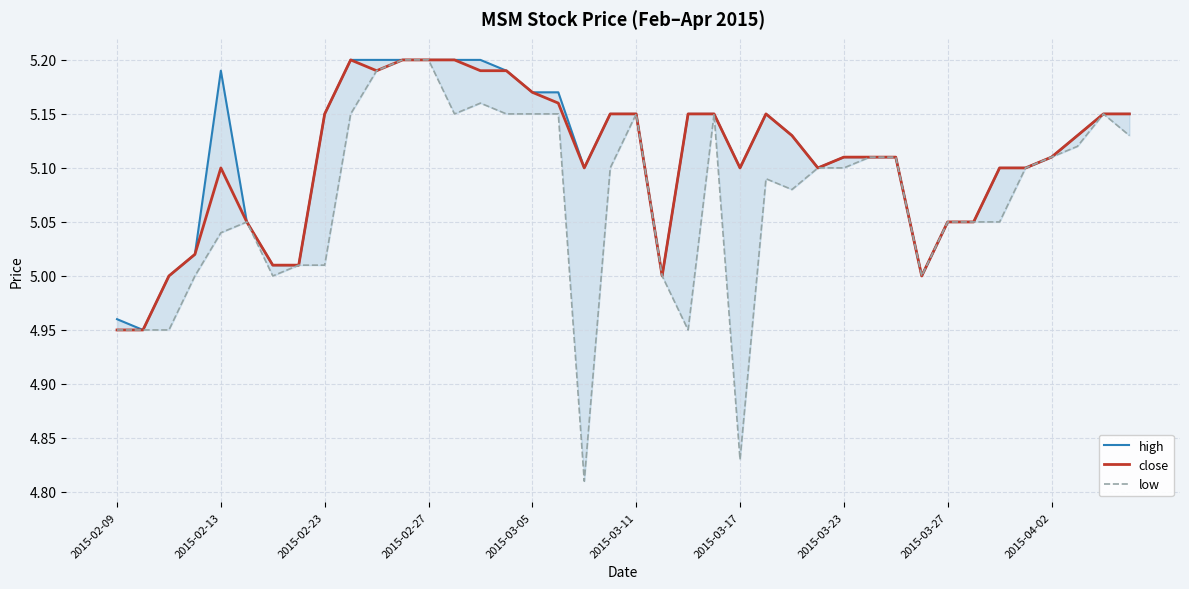

What is the average value of the low series?

5.1